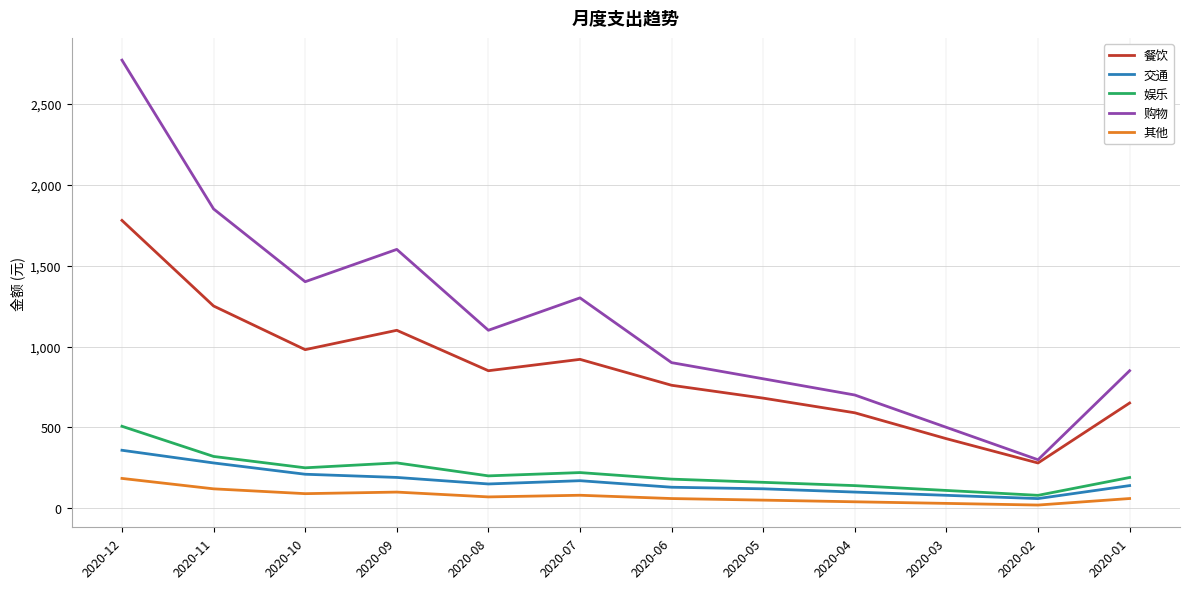

What is the sum of all 餐饮 values?

10274.1